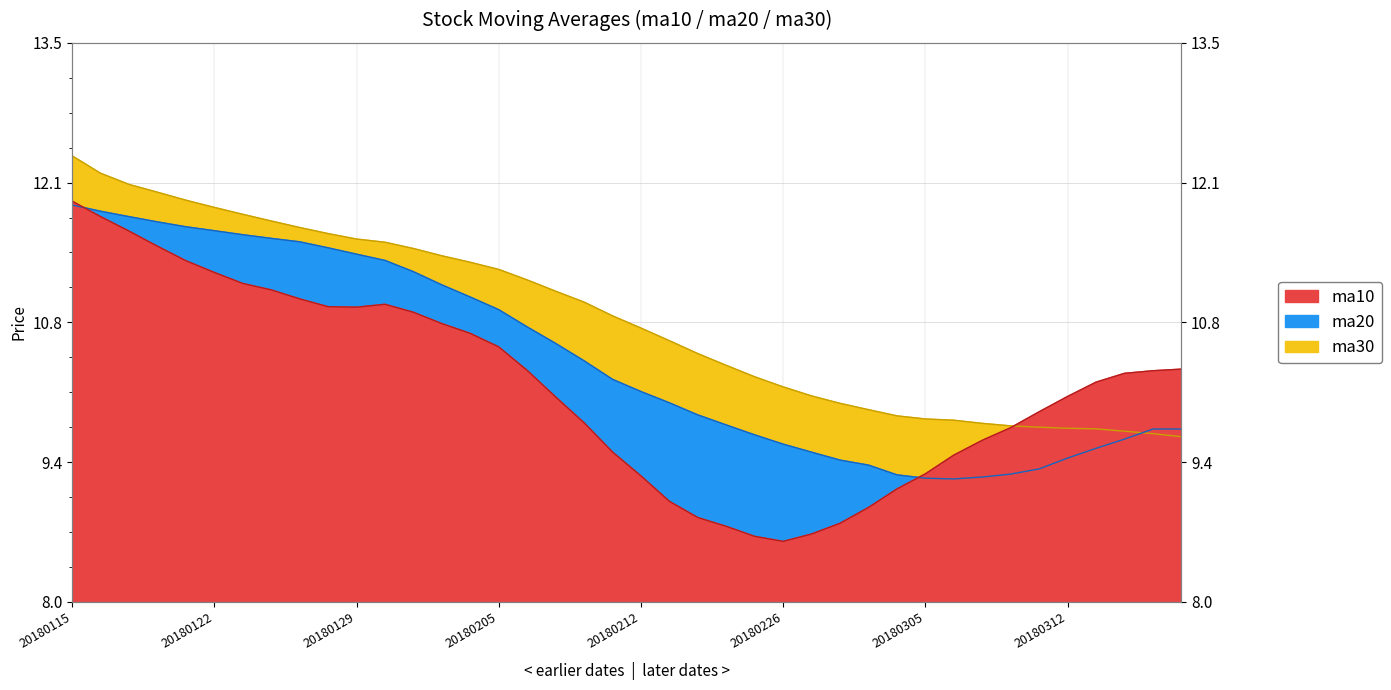

Is the value of ma30 at 20180123 greater than the value of ma10 at 20180129?

Yes